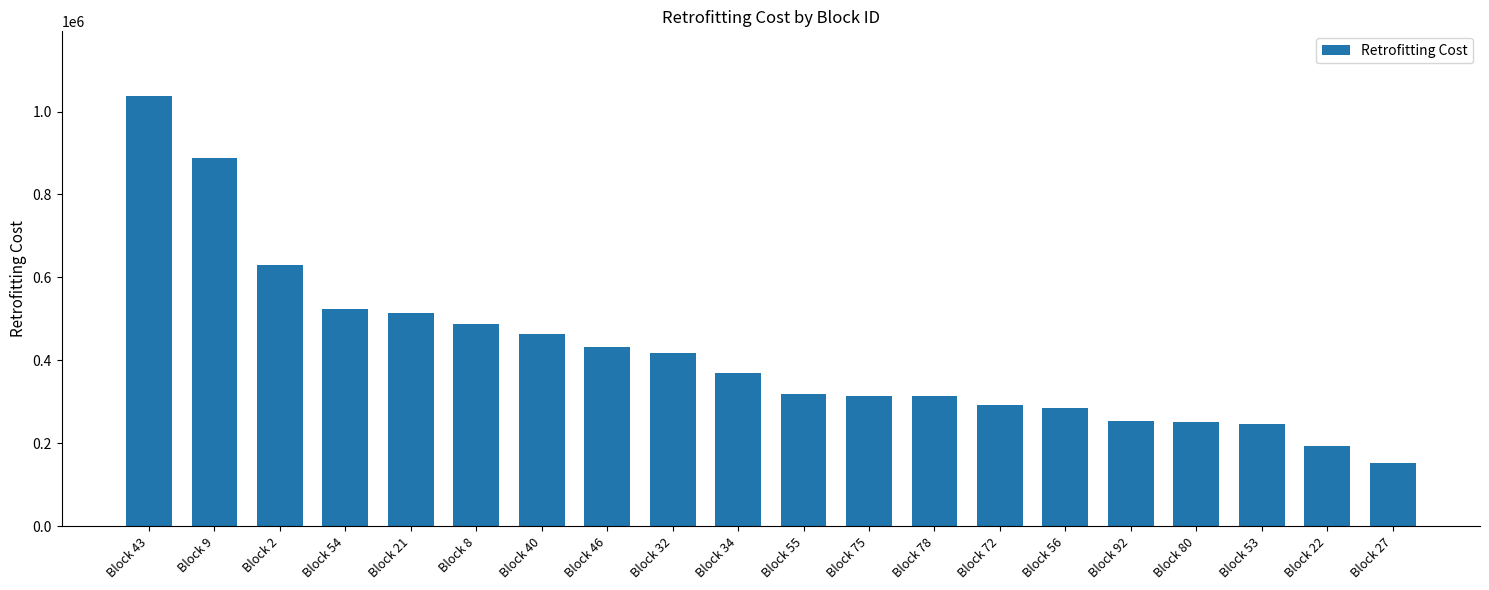

How many series are shown in this chart?

1